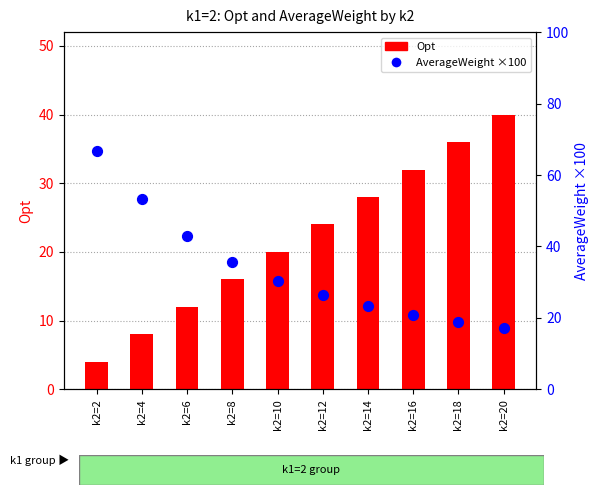

What is the total value across all series at k2=20?

57.3